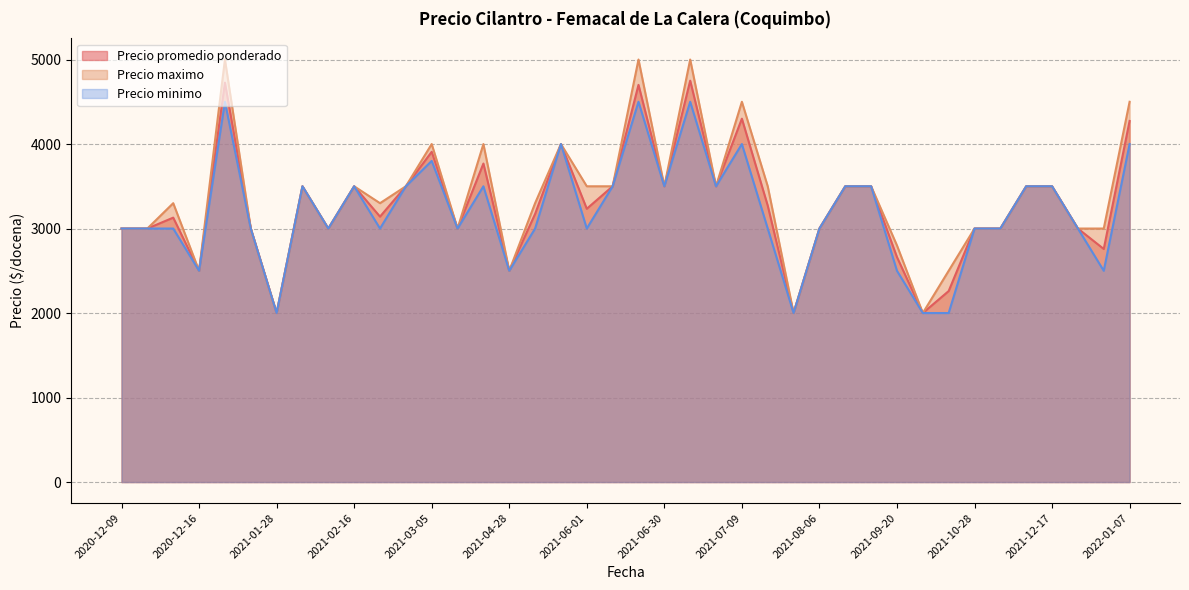

What is the difference between the maximum and minimum values in the Precio promedio ponderado series?

2750